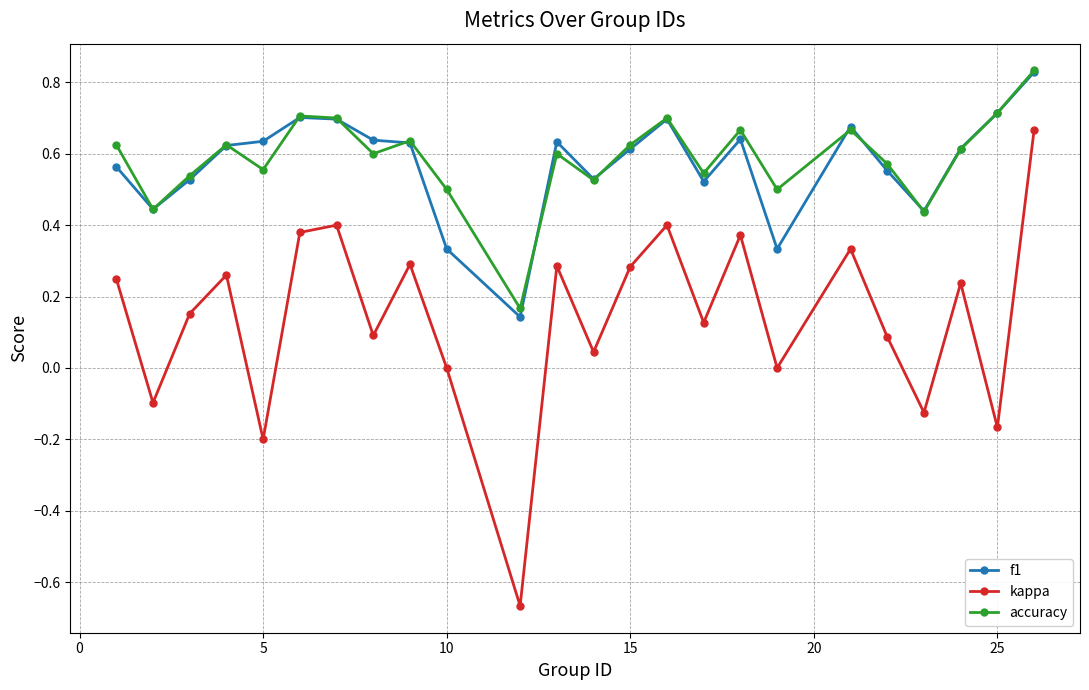

How many interior local peaks does the kappa series have?

8